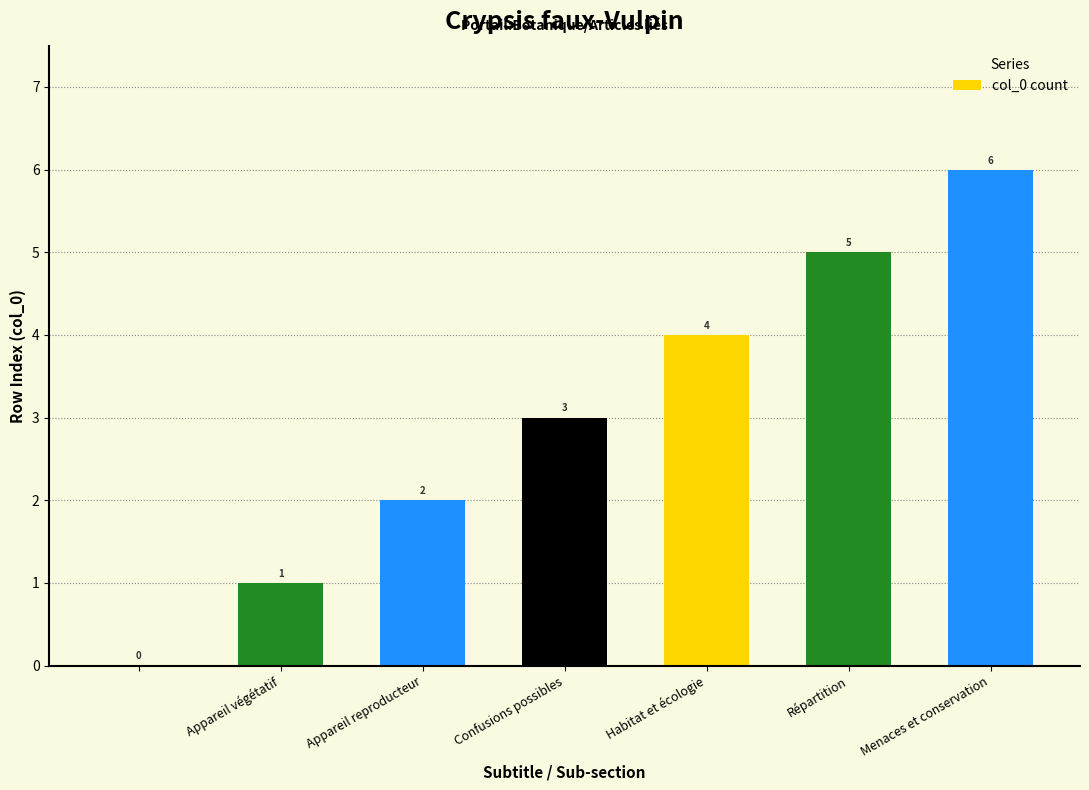

What is the sum of all values?

21